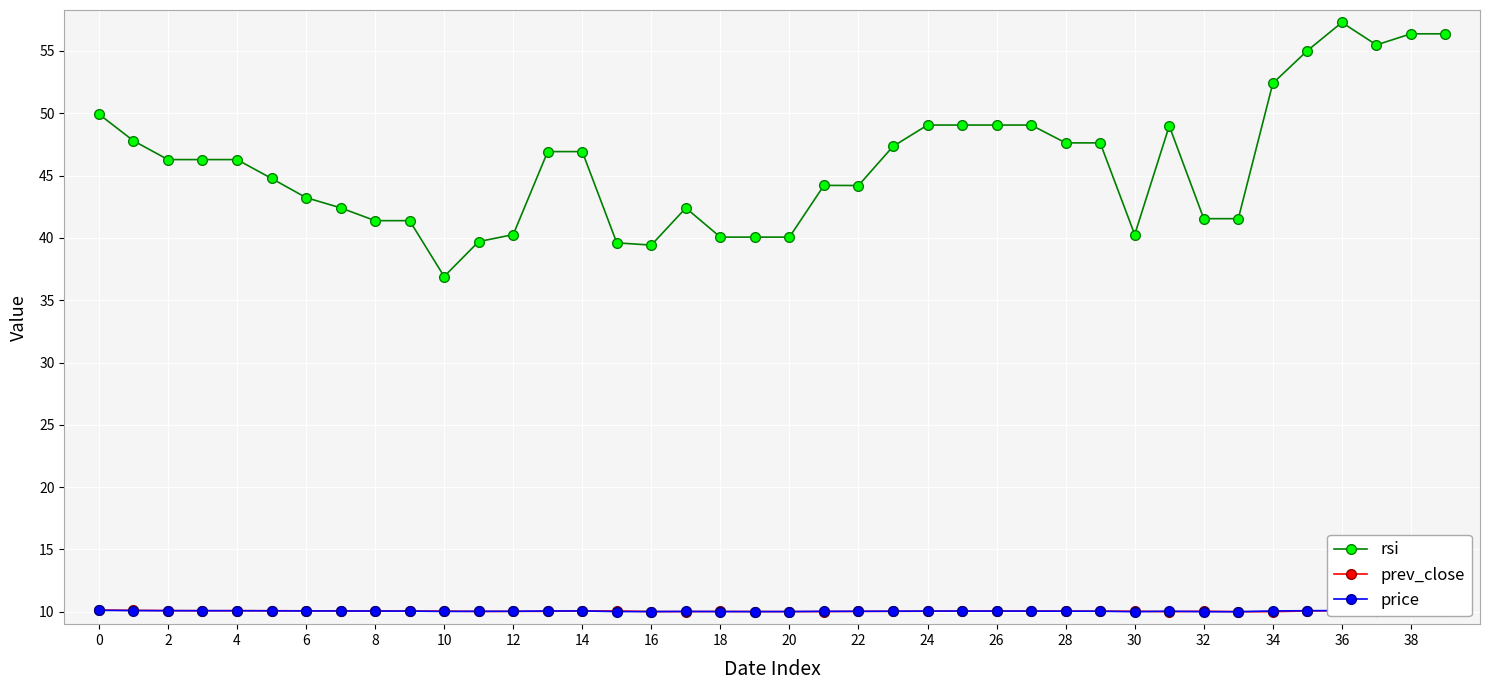

Which series has the largest total across all categories?

rsi